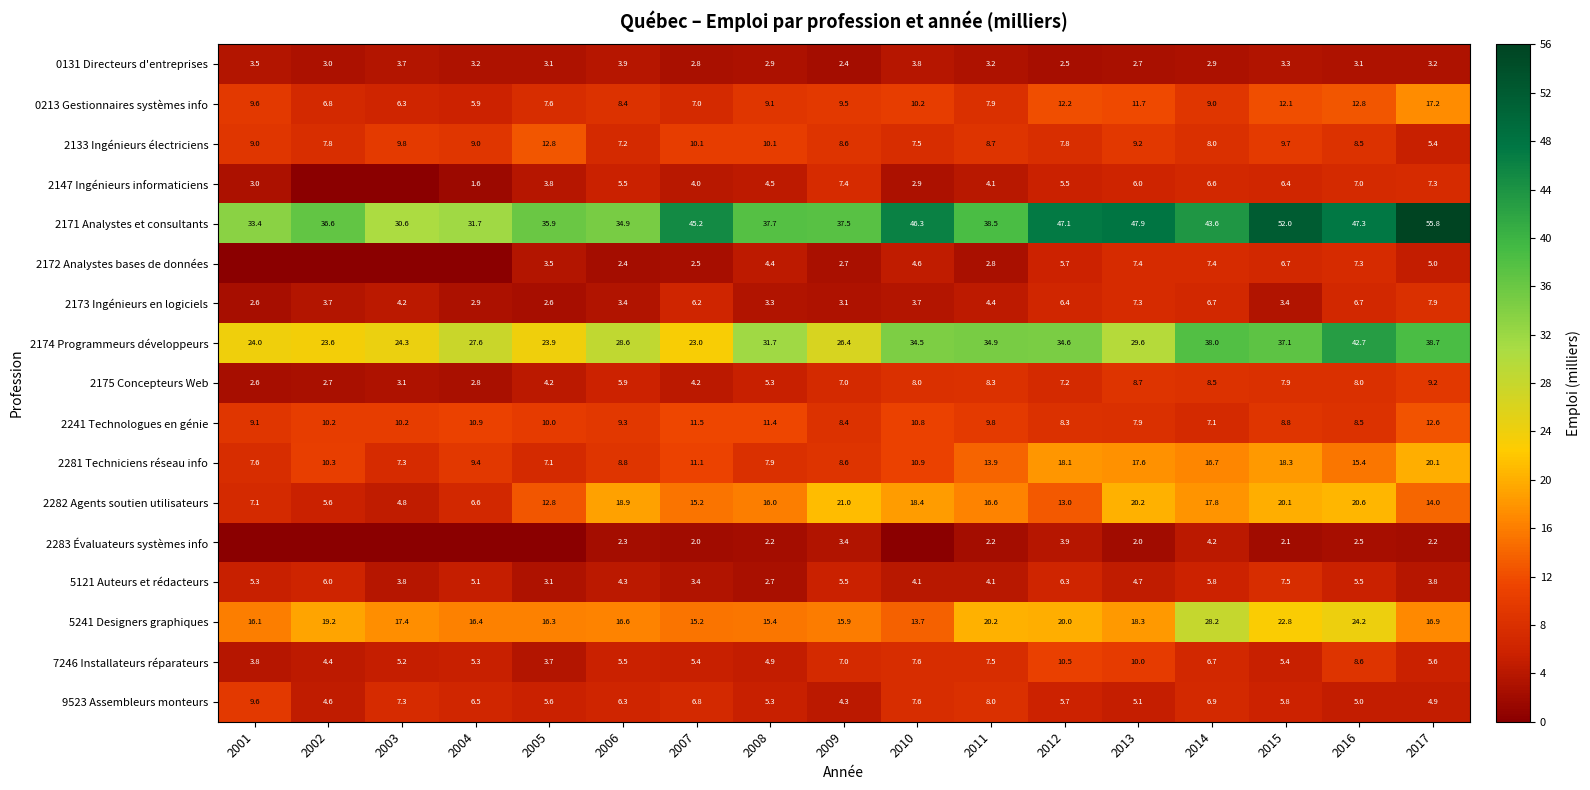

Which has a higher value, 2014 or 2009?

2014